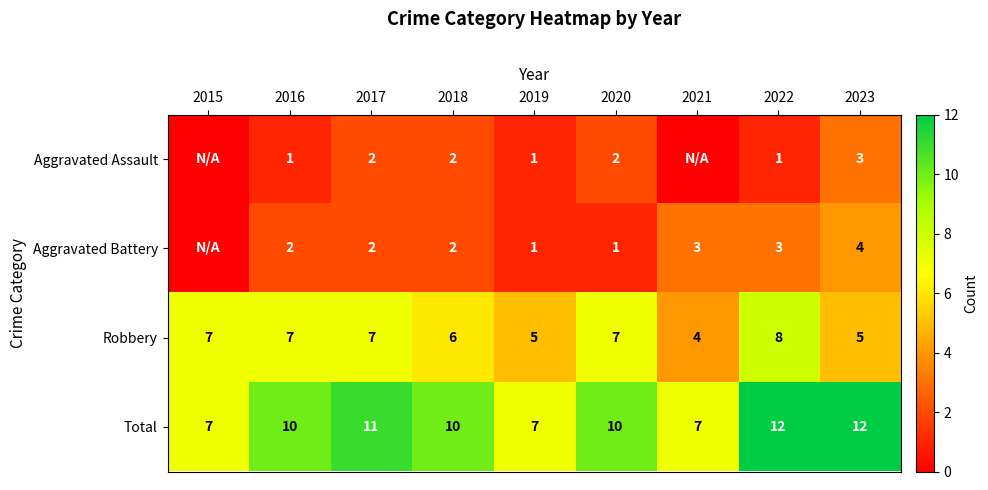

The Total series shows 17 at 2022. True or false?

False